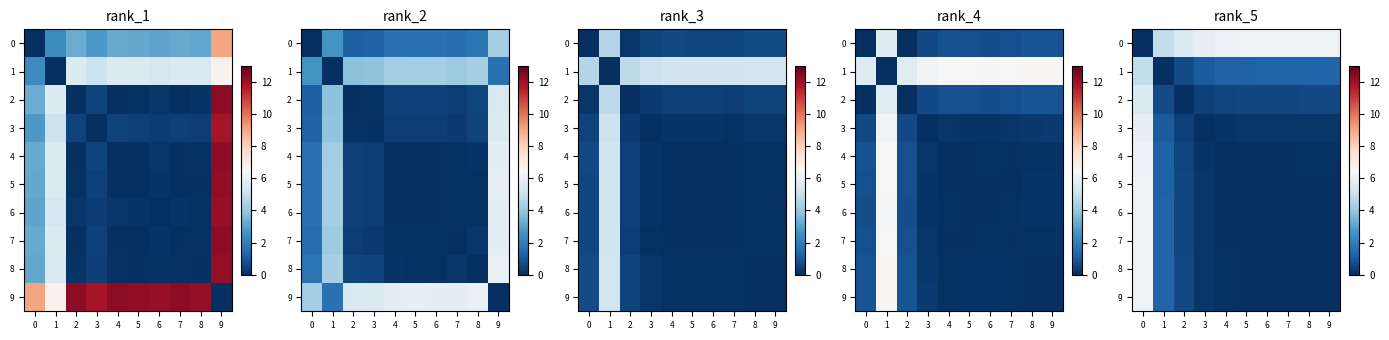

The 3 series shows 0.6 at 2. True or false?

False